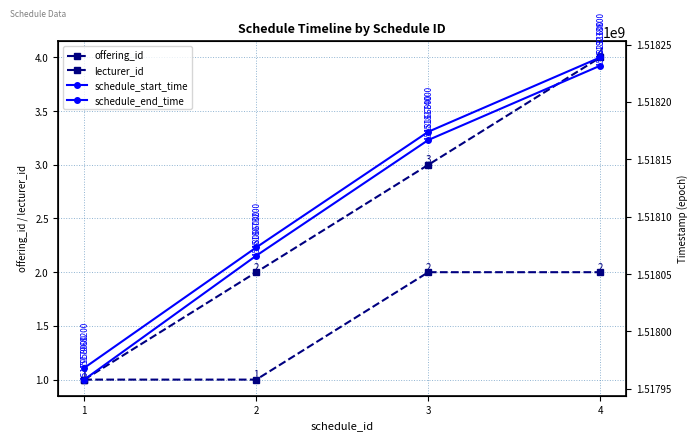

Reading left to right, list all the values displayed in this chart.

offering_id: 1=1	2=2	3=3	4=4
lecturer_id: 1=1	2=1	3=2	4=2
schedule_start_time: 1=1517958000	2=1518066000	3=1518166800	4=1518231600
schedule_end_time: 1=1517968200	2=1518073200	3=1518174000	4=1518238800